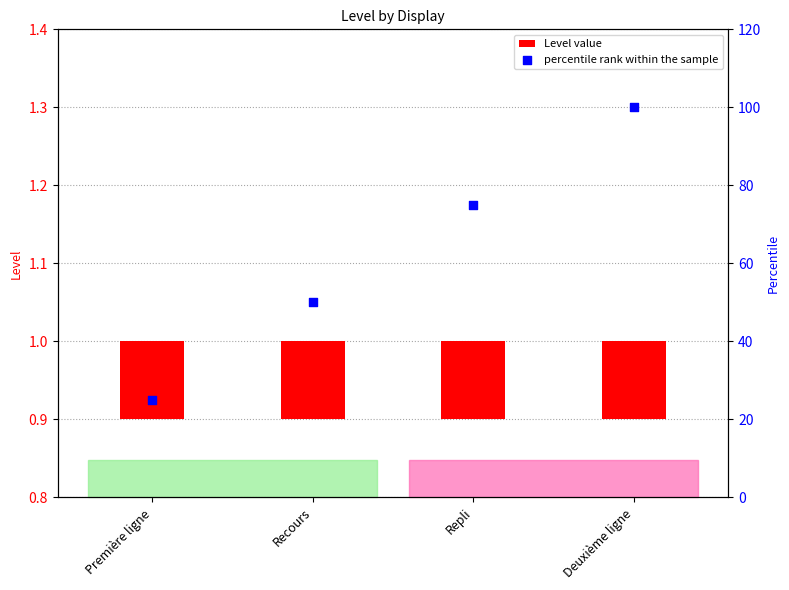

Is the value of Level value at Repli greater than the value of percentile rank within the sample at Repli?

No